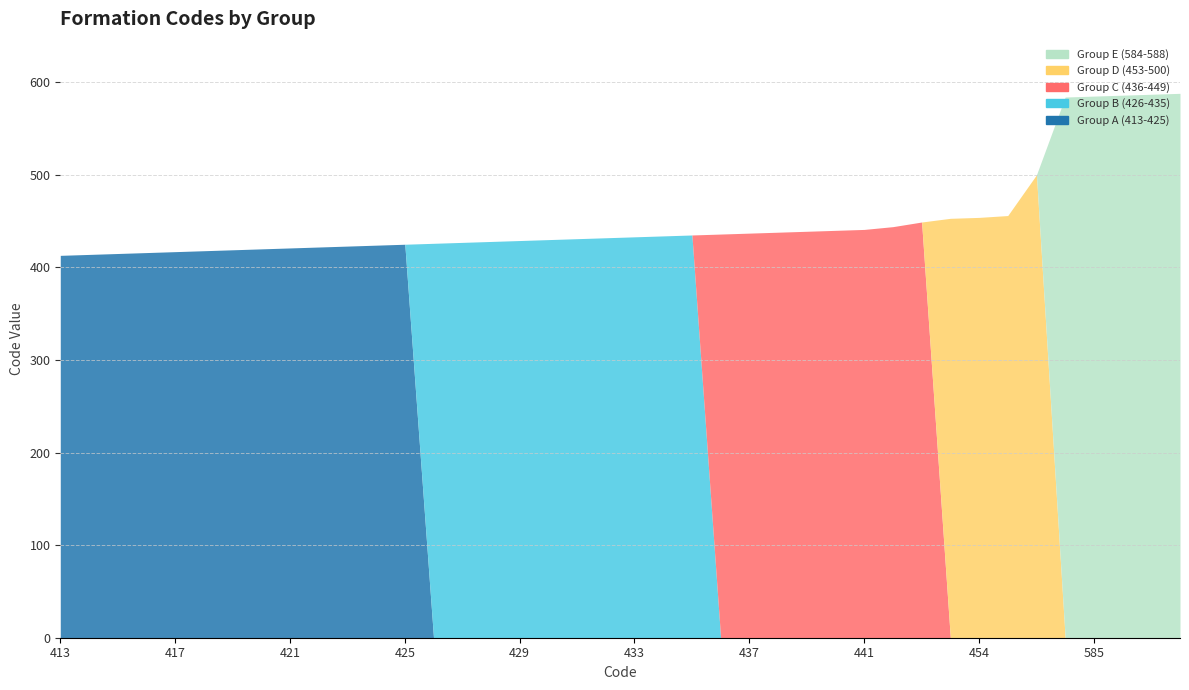

How many data points does each series have?

40